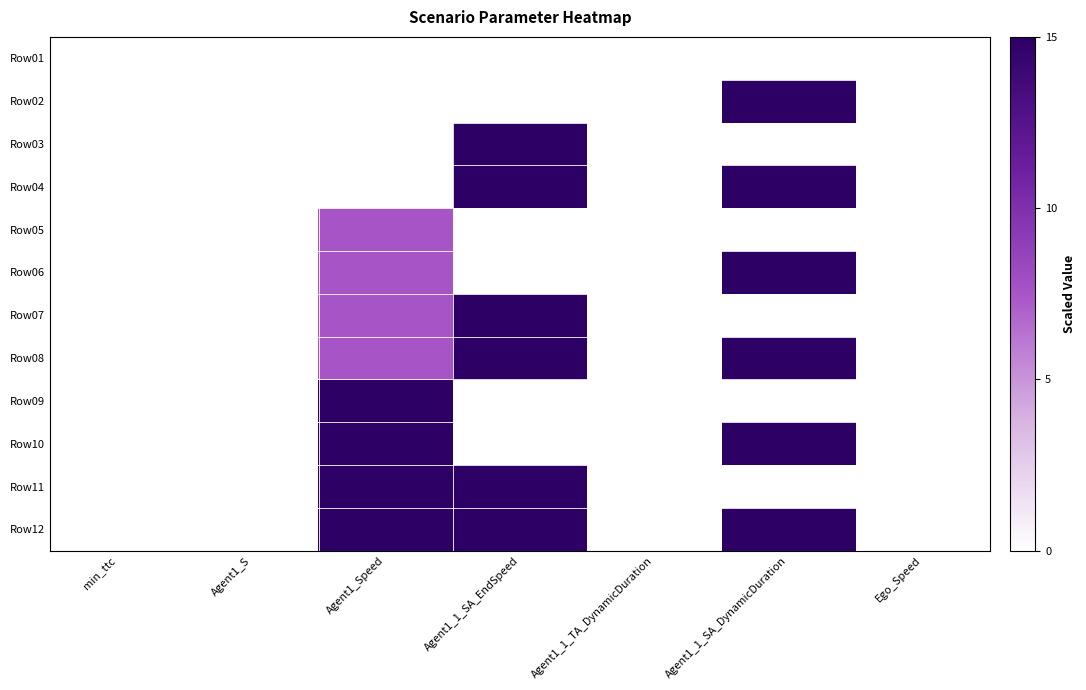

List the series in order of their peak value, lowest first.

Row01, Row05, Row02, Row03, Row04, Row06, Row07, Row08, Row09, Row10, Row11, Row12